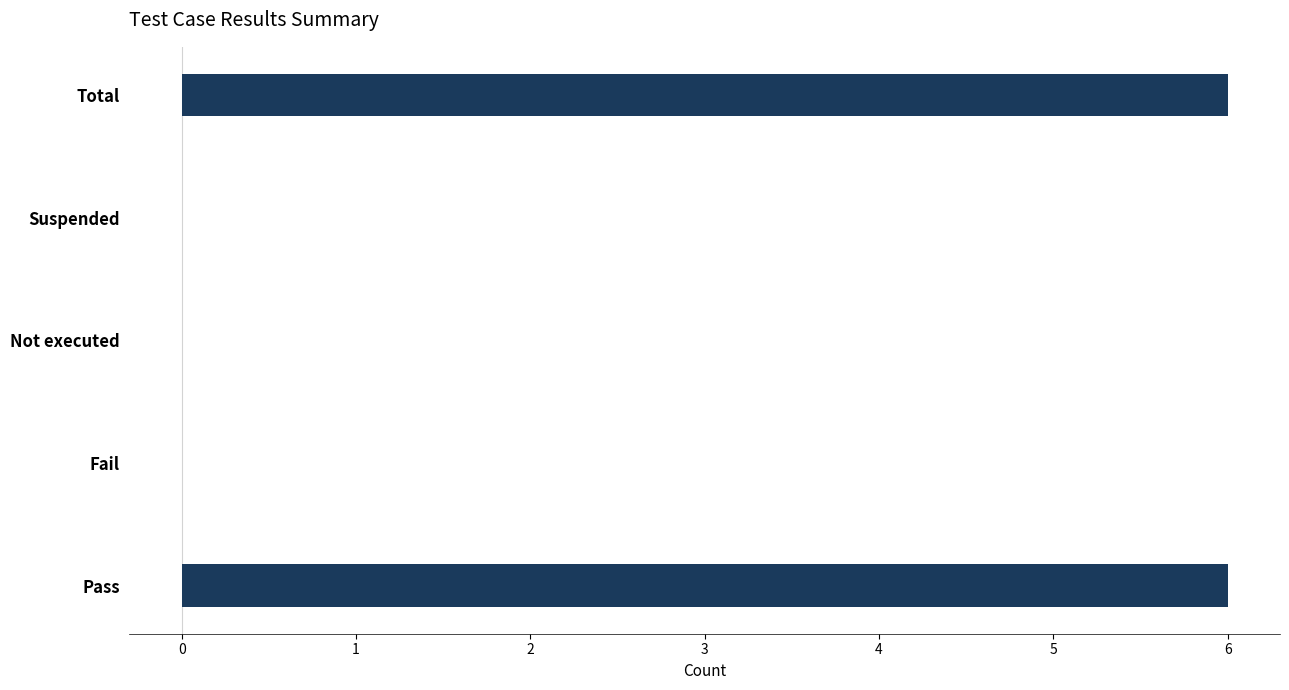

What is the average value?

2